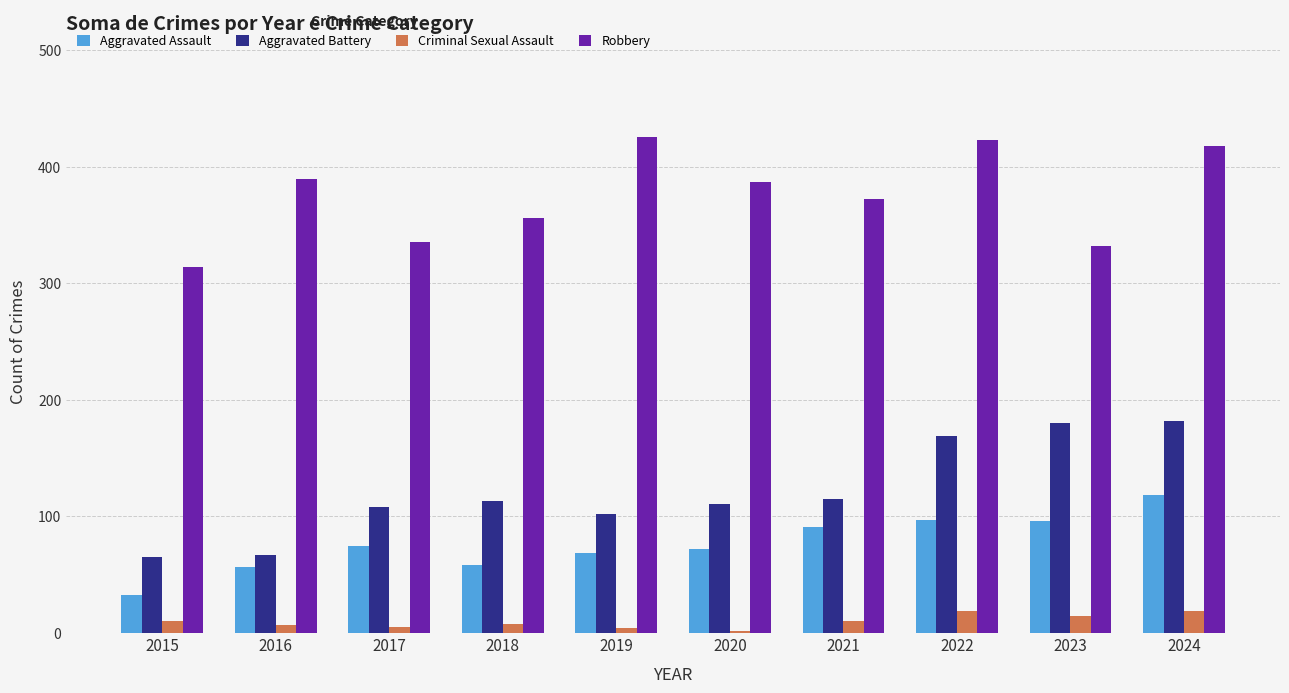

How many groups of bars are there?

10